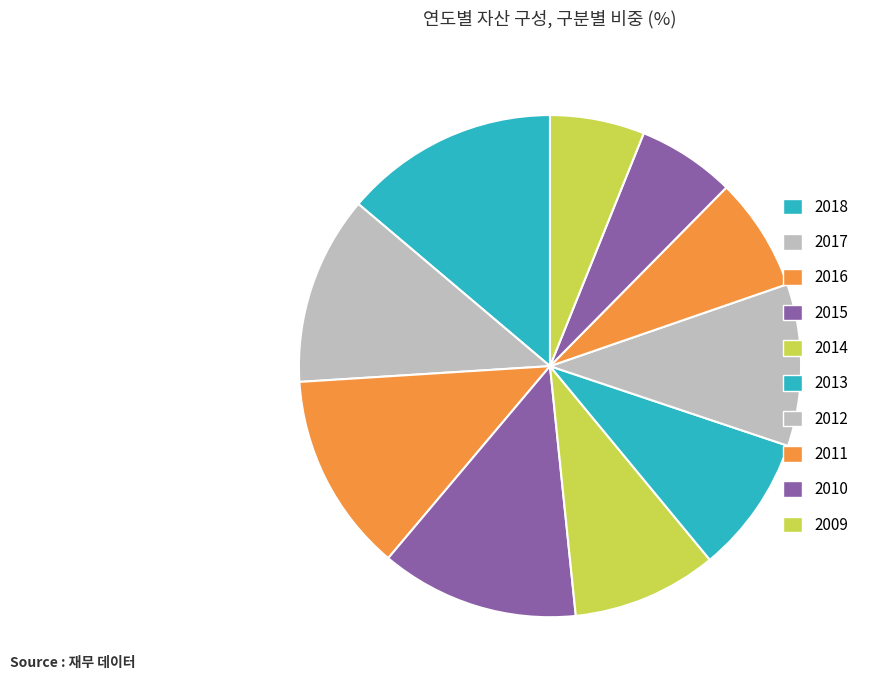

True or false: 2010 accounts for 15% of the total.

False